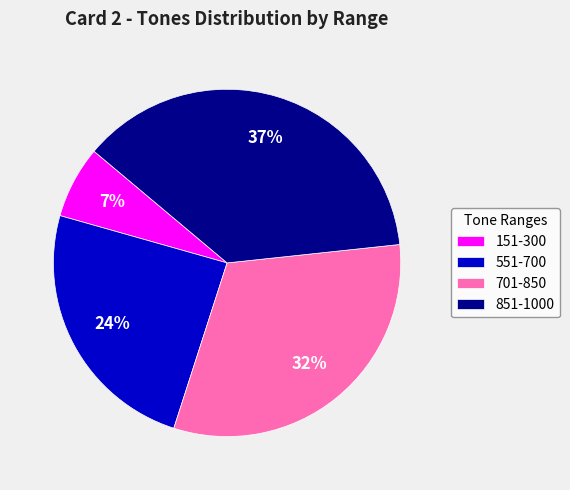

What percentage is the 851-1000 slice, to the nearest percent?

37%